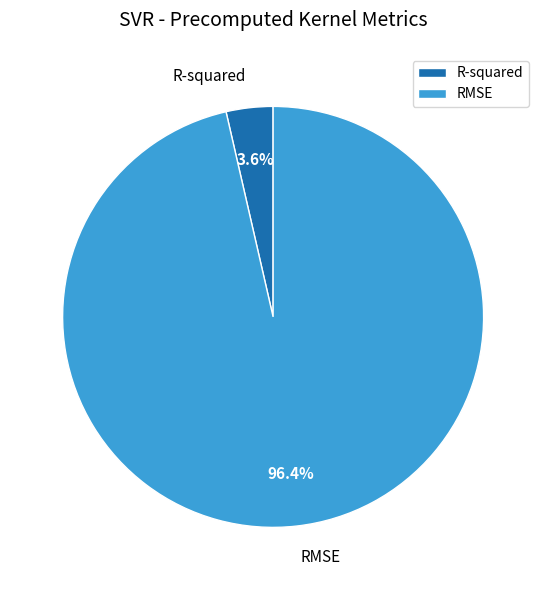

What is the total percentage of RMSE and R-squared?

100.0%